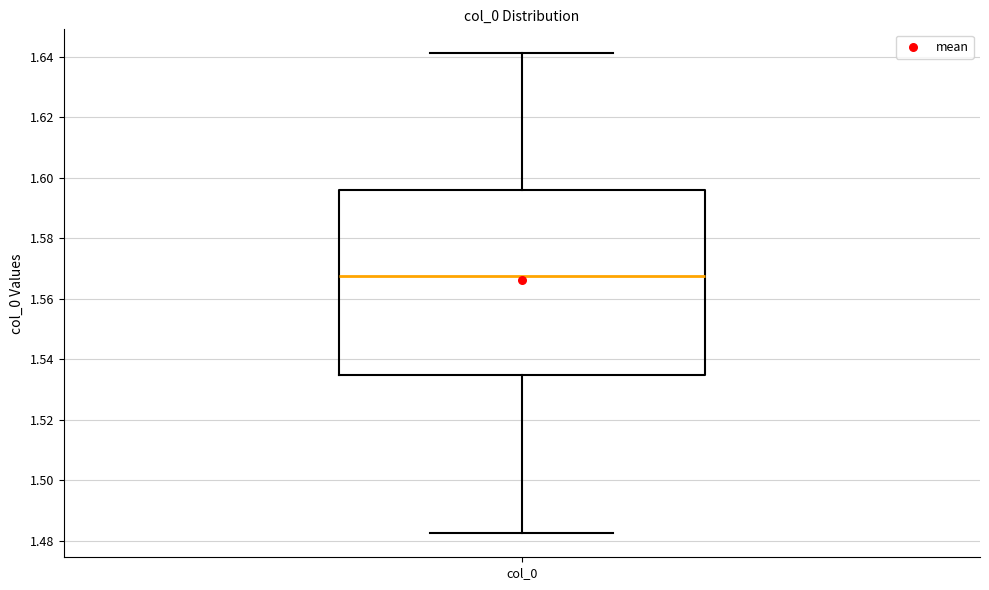

Where does the median line of the box for col_0 sit on the y-axis? The values are not printed on the chart, so give them approximately, as read against the axis.

1.568